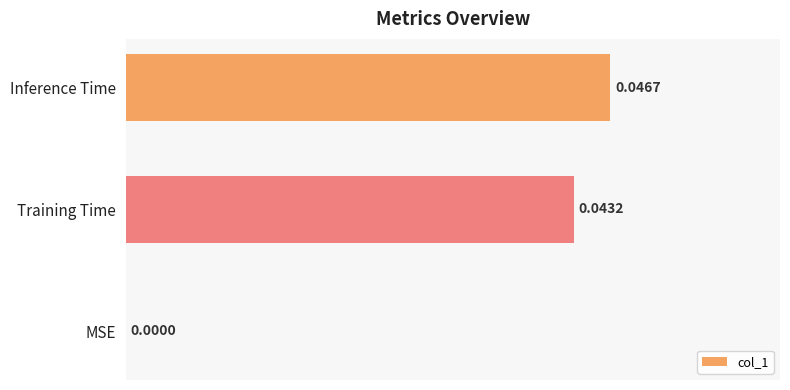

Between MSE and Training Time, which is larger?

Training Time